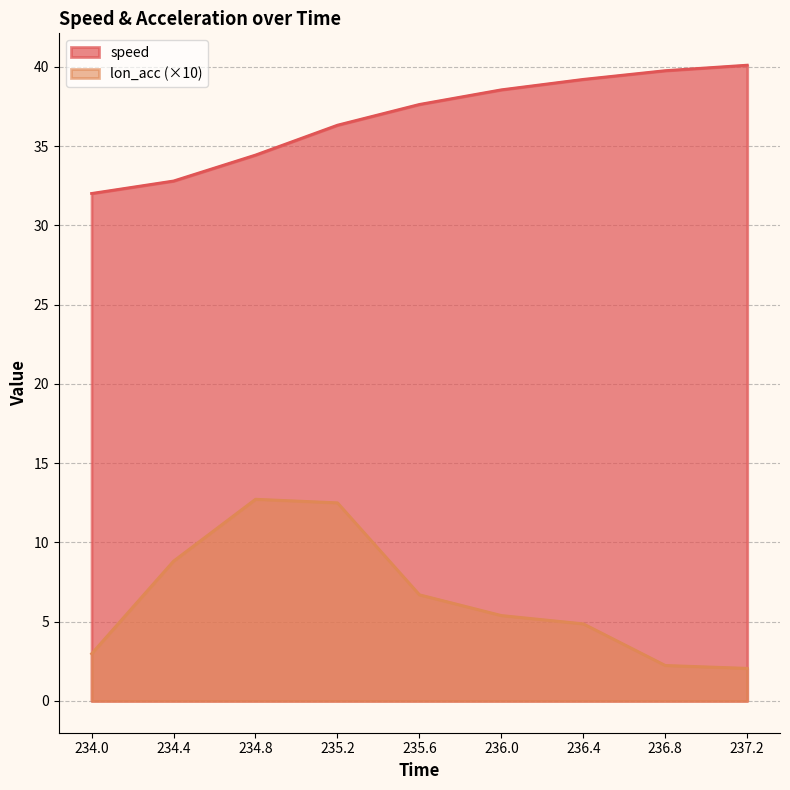

Rank the categories by speed value from highest to lowest.

237.2, 236.8, 236.4, 236.0, 235.6, 235.2, 234.8, 234.4, 234.0